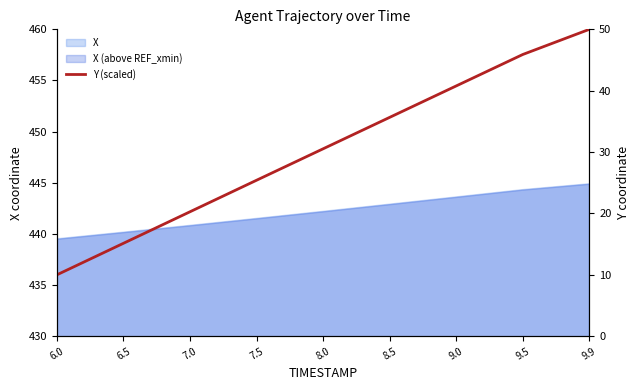

Between 9.0 and 8.5, which is larger?

9.0